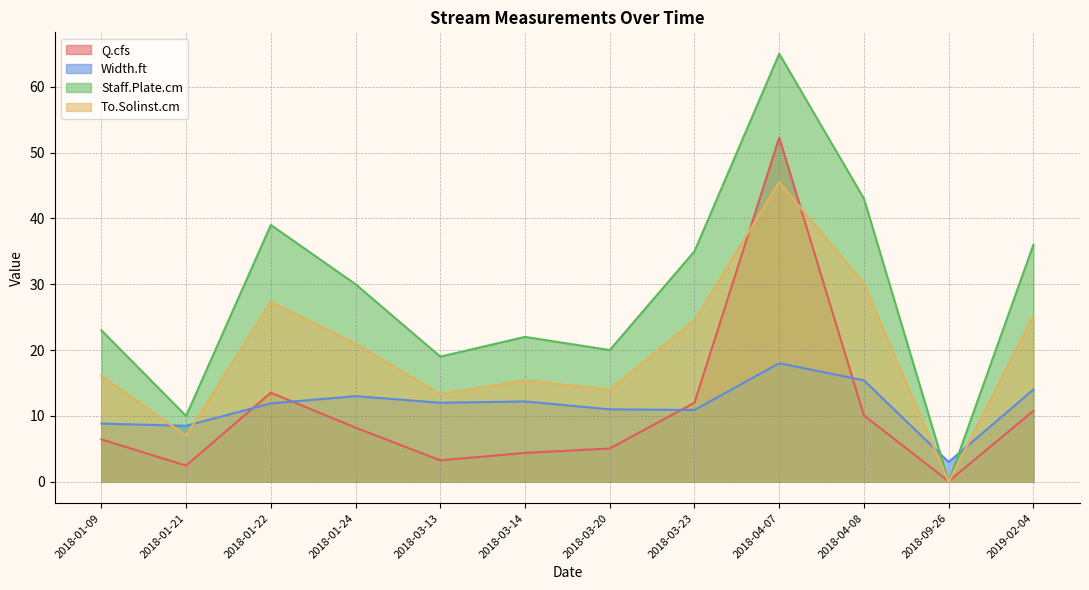

Reading left to right, transcribe all the data shown in this chart.

Q.cfs: 6.4	2.5	13.5	8.2	3.3	4.4	5.1	12.0	52.3	10.1	0.1	10.8
Width.ft: 8.8	8.5	11.9	13.0	12.0	12.2	11.0	10.9	18.0	15.4	3.0	14.0
Staff.Plate.cm: 23.0	10.0	39.0	30.0	19.0	22.0	20.0	35.0	65.0	43.0	0.0	36.0
To.Solinst.cm: 16.1	7.0	27.3	21.0	13.3	15.4	14.0	24.5	45.5	30.1	0.0	25.2